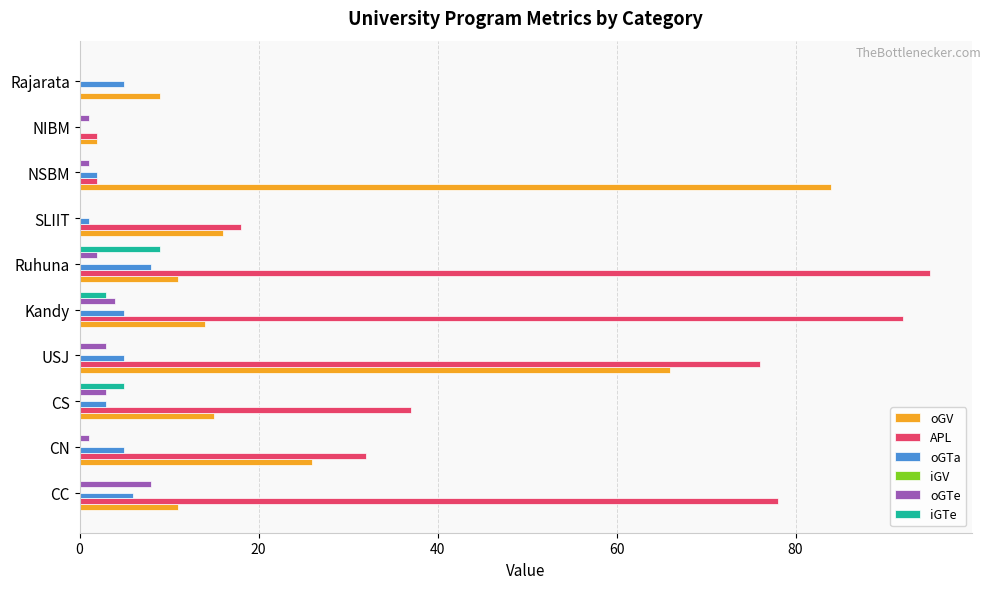

Which series has the largest range (max minus min)?

APL